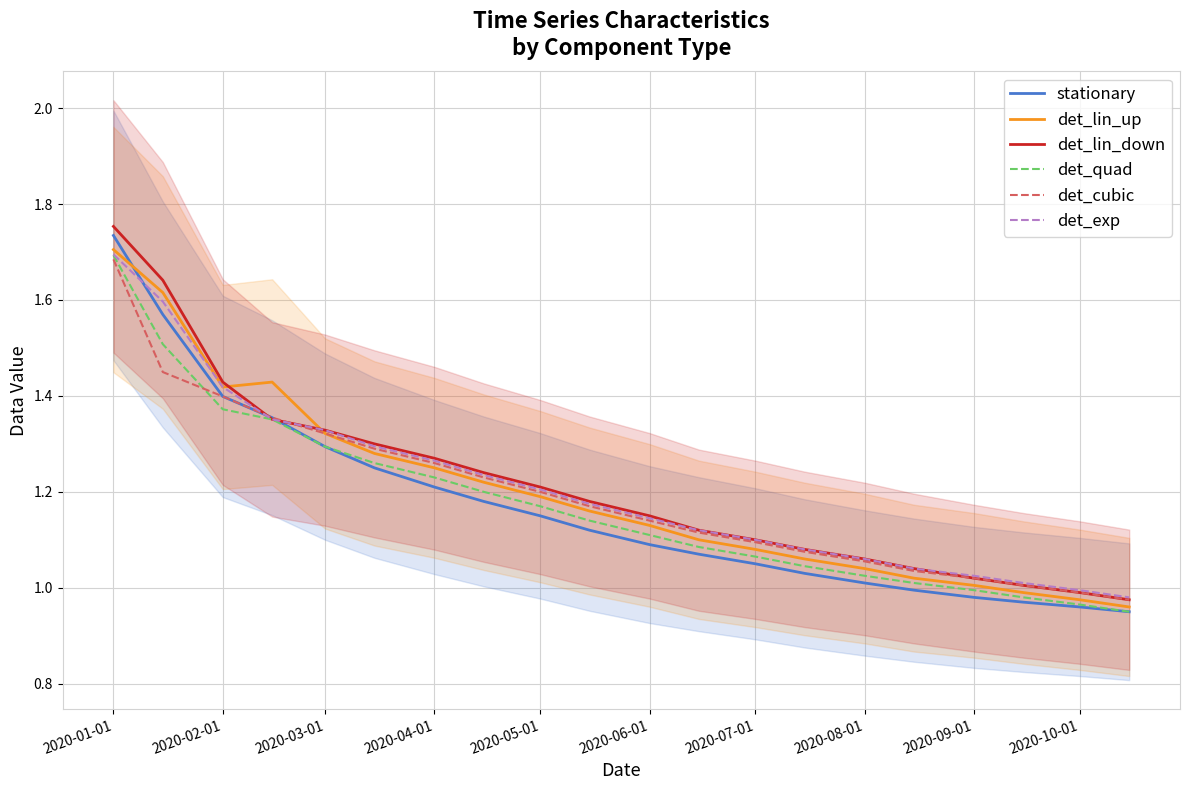

Is it true that det_lin_up equals 2.3 at 2020-03-01?

False